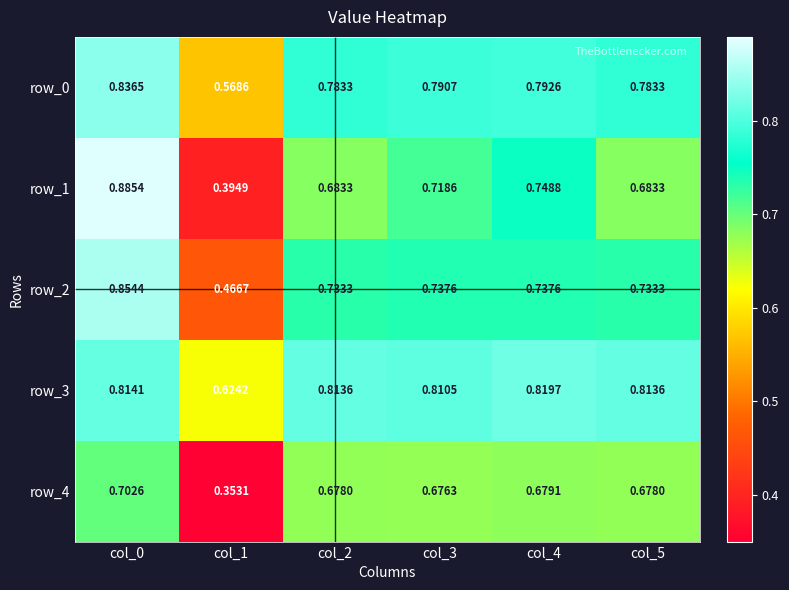

At how many categories does at least one series exceed 0?

6